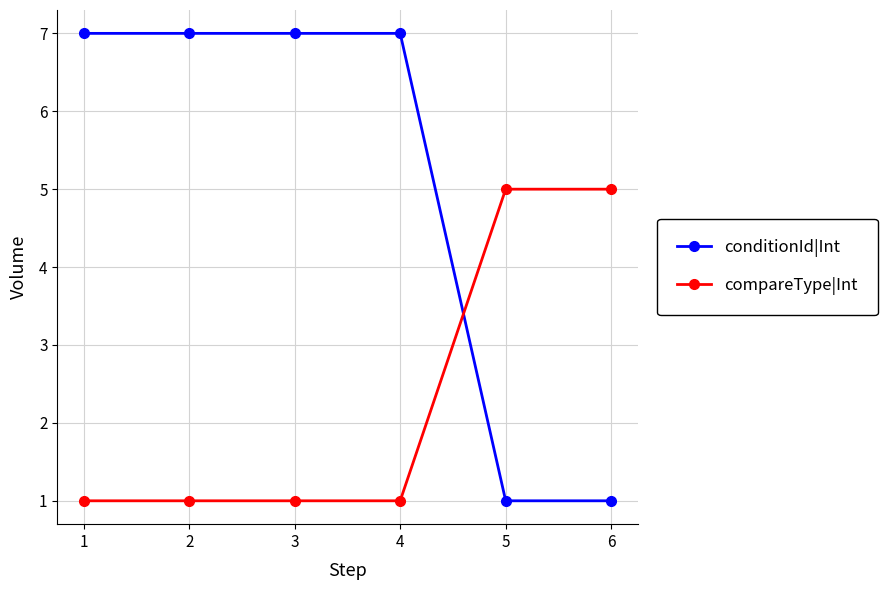

What is the difference between the highest and lowest values at 4?

6